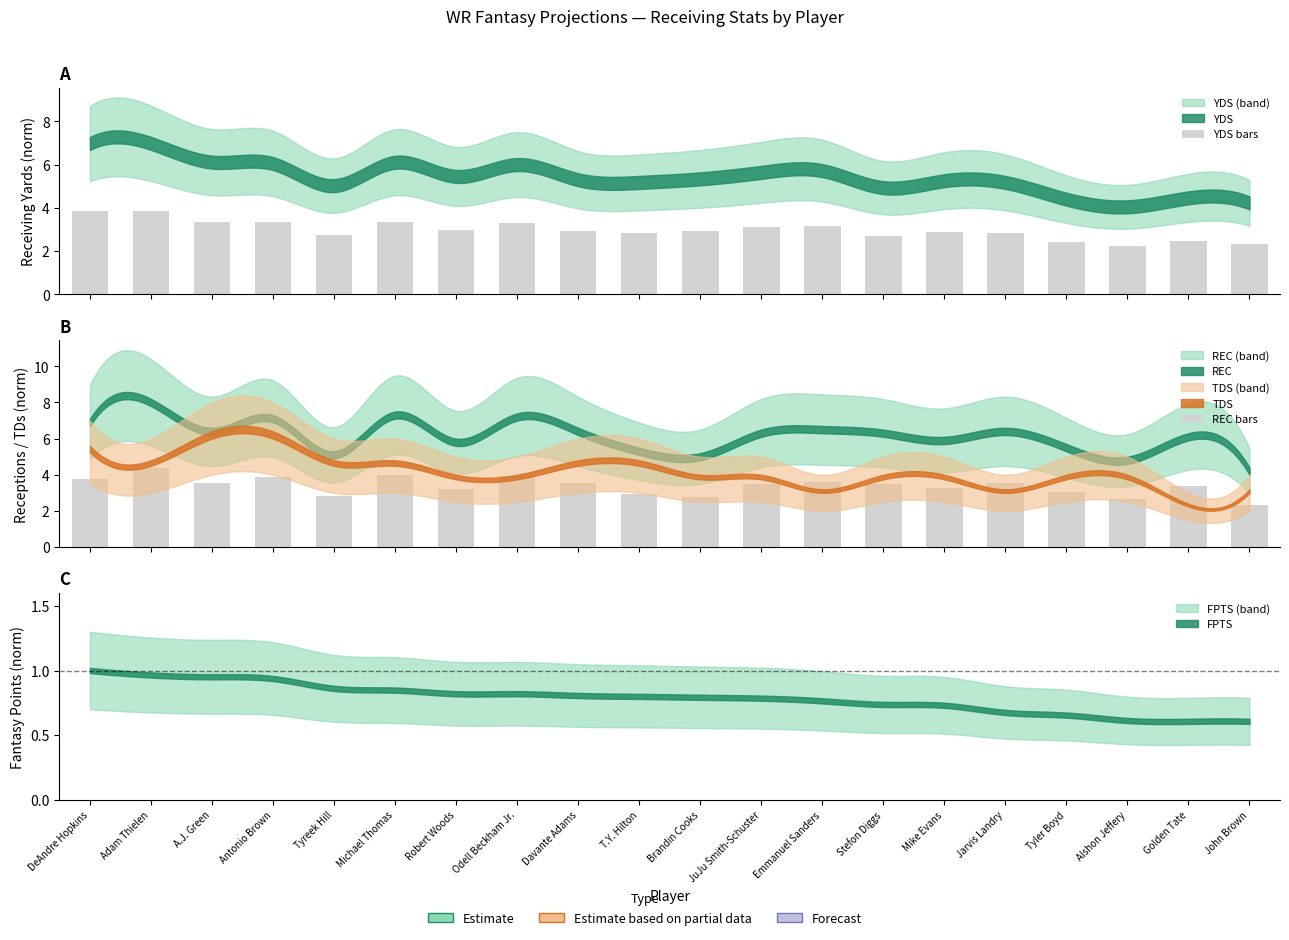

Between Tyler Boyd and Adam Thielen, which is larger?

Adam Thielen